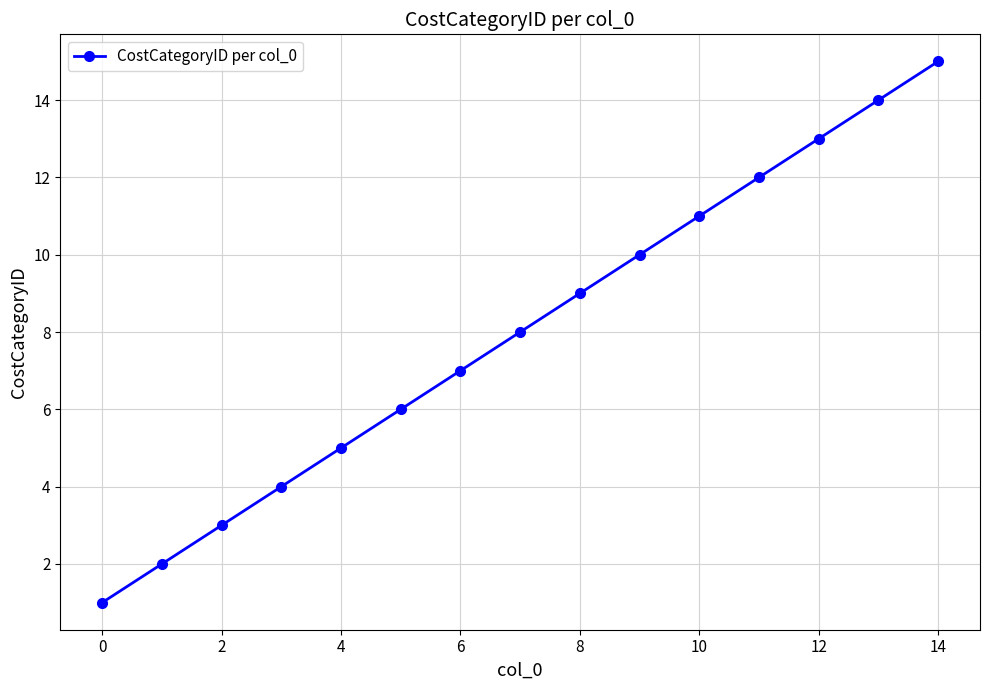

How many lines are shown in the chart?

1